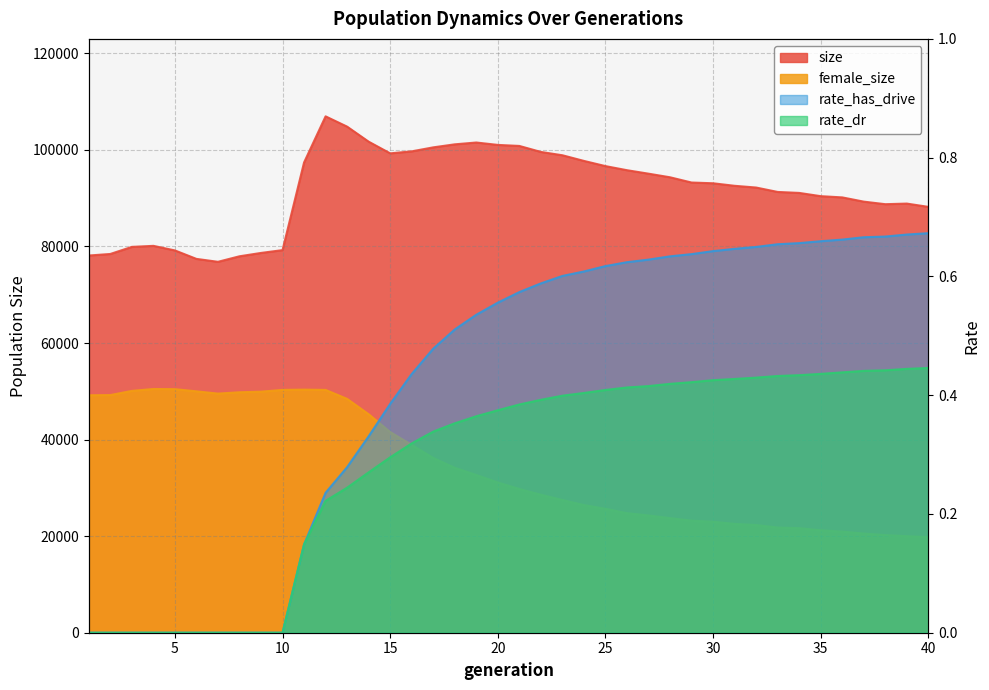

List the series in order of their peak value, lowest first.

rate_dr, rate_has_drive, female_size, size